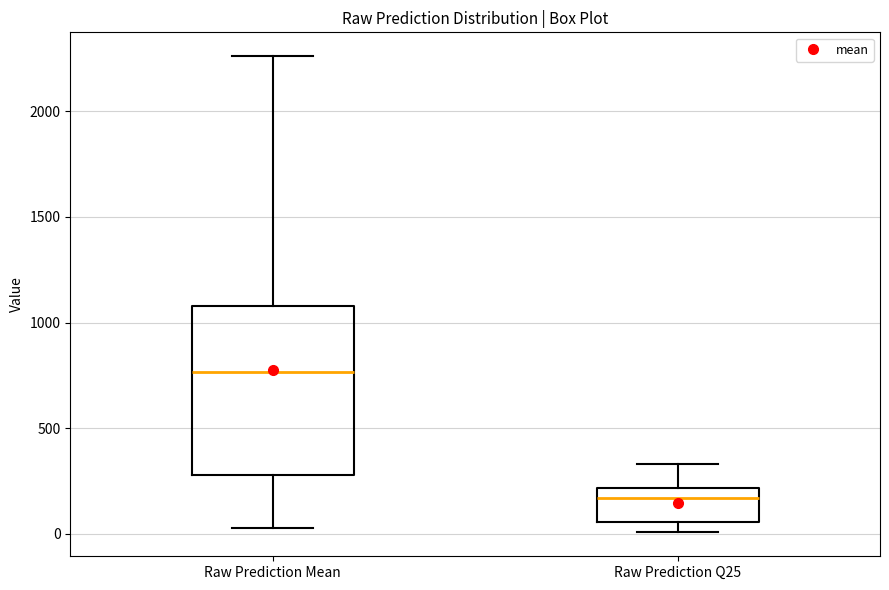

Reading left to right, read every box against the y-axis: the position of its median line, the range the box covers, and the ends of its whiskers. The values are not printed on the chart, so give them approximately, as read against the axis.

Raw Prediction Mean: median 750, box 300 to 1100, whiskers 50 to 2250
Raw Prediction Q25: median 150, box 50 to 200, whiskers 0 to 350